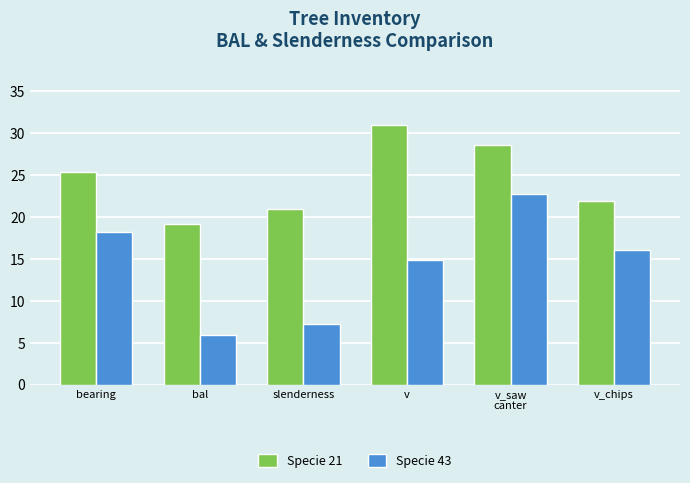

Reading left to right, list all the values displayed in this chart.

Specie 21: 25.4	19.1	21.0	30.9	28.6	21.9
Specie 43: 18.2	6.0	7.3	14.9	22.8	16.1